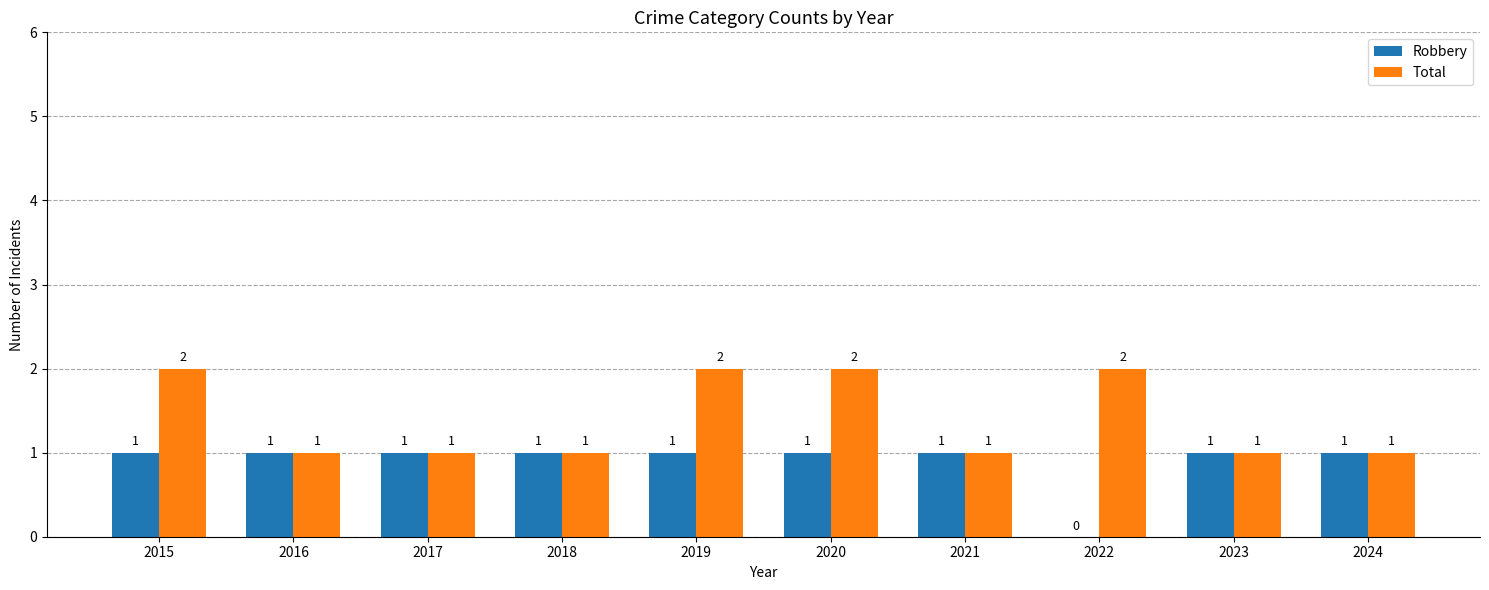

At which label is Robbery closest to 0?

2022